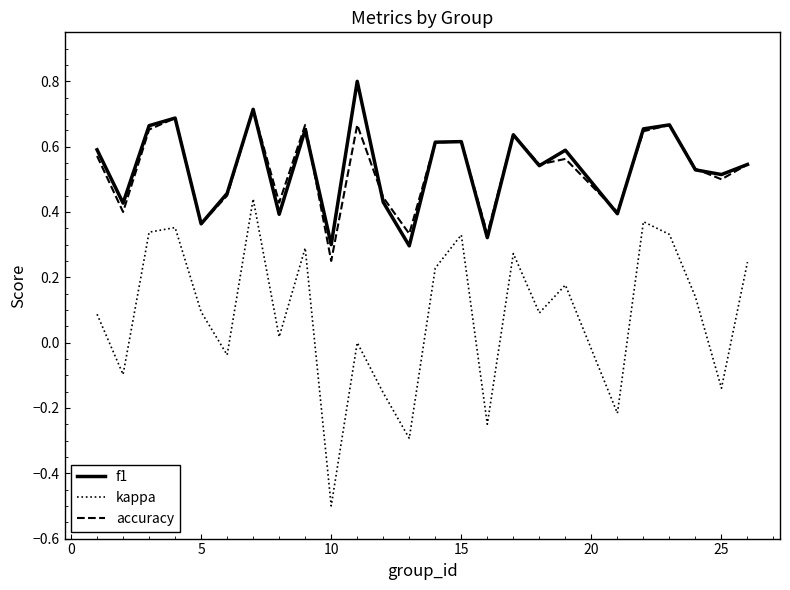

What is the minimum value shown in the chart?

-0.5